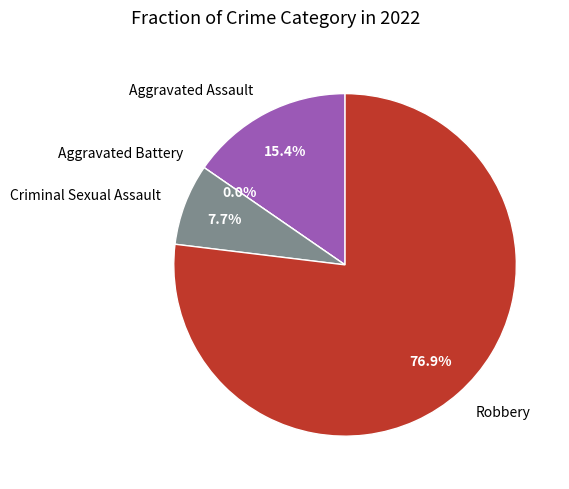

Which category has the biggest portion of the pie?

Robbery